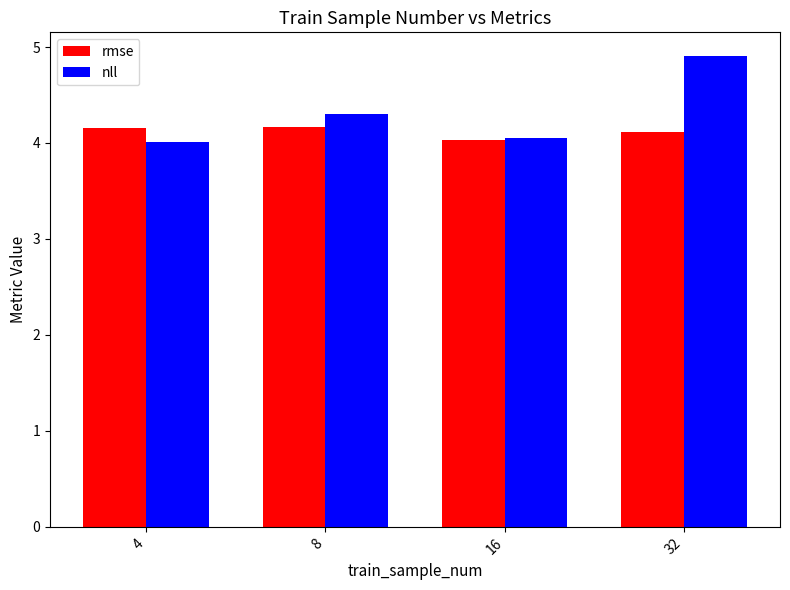

Count the number of categories in the chart.

4